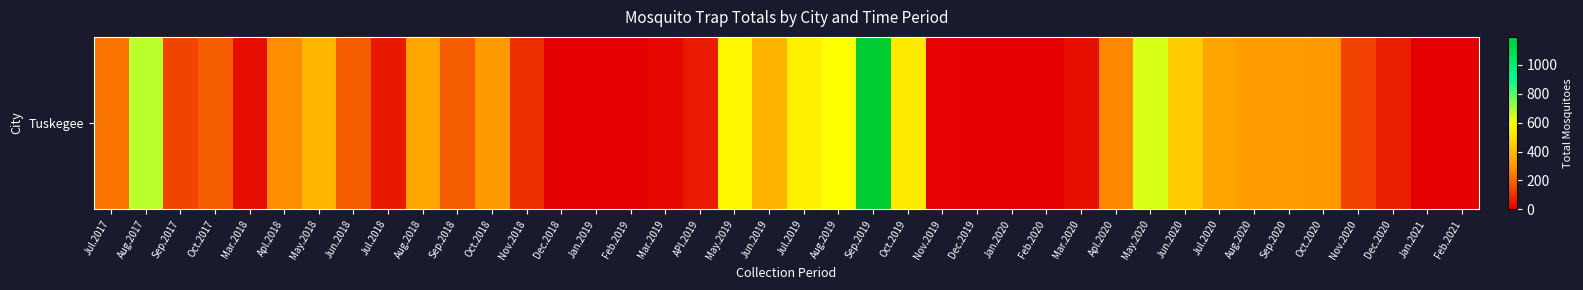

Rank the categories by value from highest to lowest.

Sep.2019, Aug.2017, May.2020, Aug.2019, May.2019, Jul.2019, Oct.2019, Jun.2020, May.2018, Jun.2019, Aug.2018, Jul.2020, Sep.2020, Aug.2020, Oct.2018, Oct.2020, Apl.2018, Apl.2020, Jul.2017, Oct.2017, Sep.2018, Jun.2018, Sep.2017, Nov.2020, Nov.2018, Dec.2020, APl.2019, Jul.2018, Mar.2020, Mar.2018, Mar.2019, Nov.2019, Dec.2018, Jan.2019, Feb.2019, Dec.2019, Jan.2020, Feb.2020, Jan.2021, Feb.2021